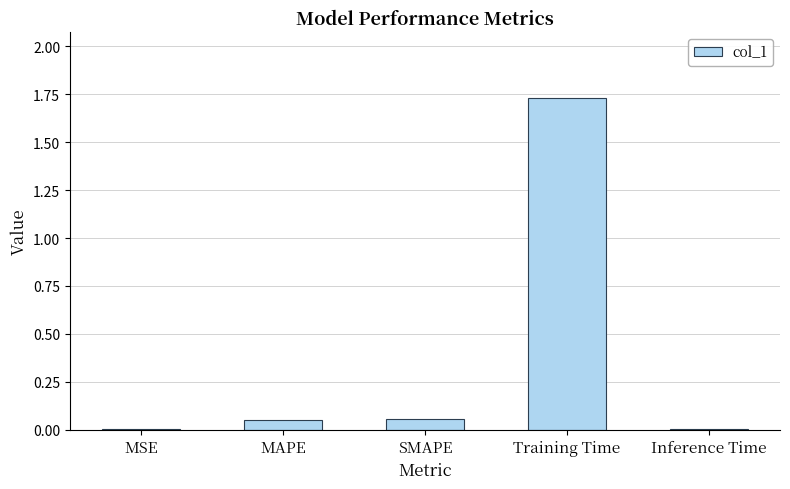

Between SMAPE and Training Time, which is larger?

Training Time